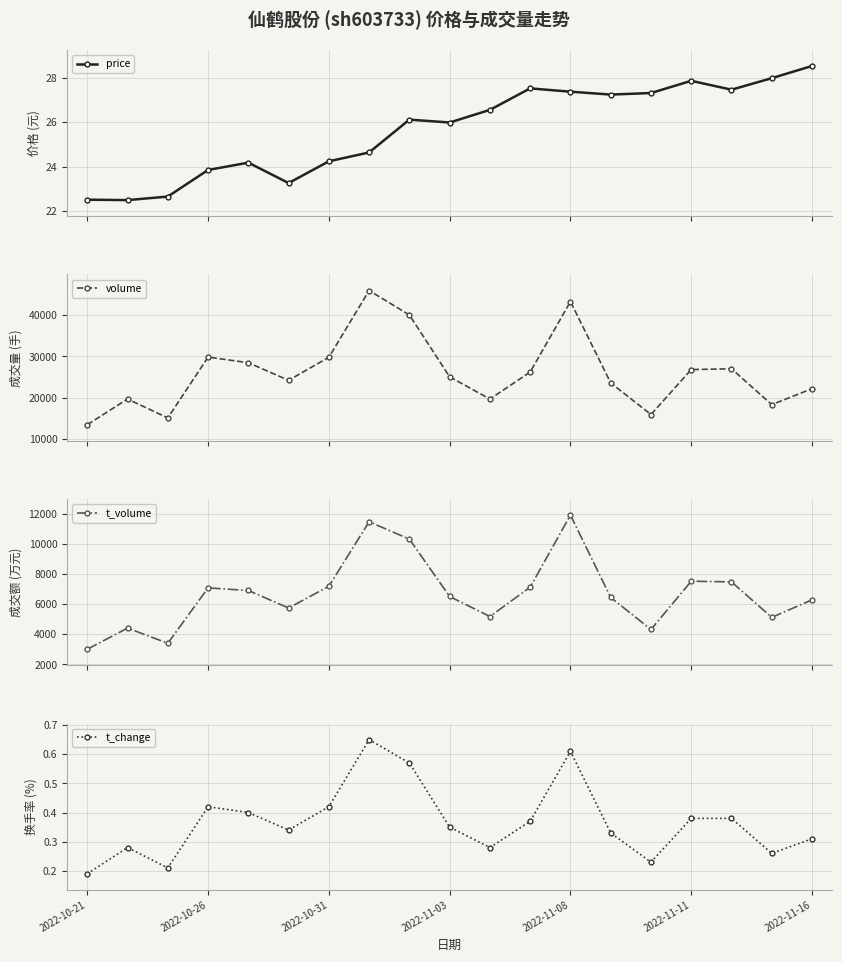

How many data points in volume are above 25055?

9